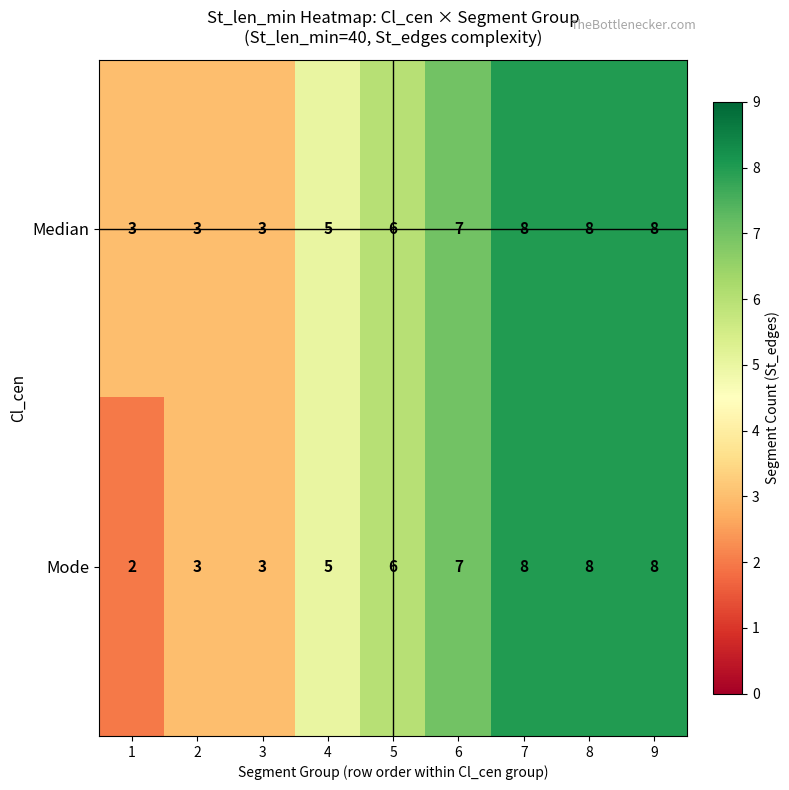

Rank the series at 1 from highest to lowest value.

Median, Mode